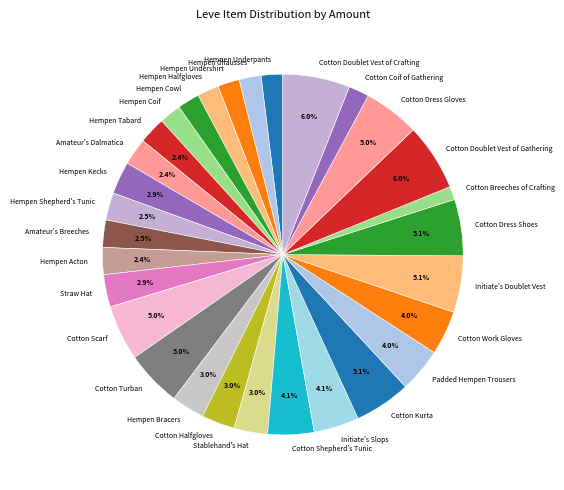

Which category has the smallest portion of the pie?

Cotton Breeches of Crafting